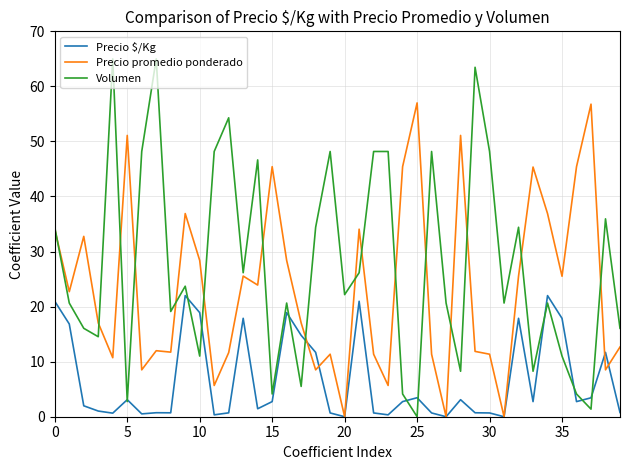

Which series has the largest total across all categories?

Volumen